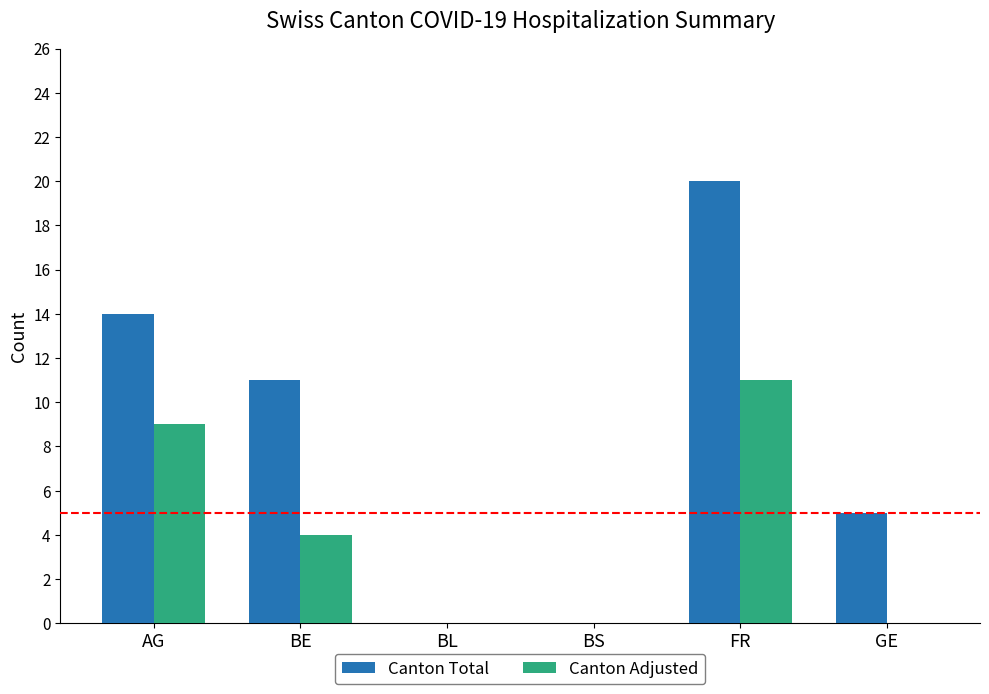

The value of Canton Total at BL is -10. True or false?

False